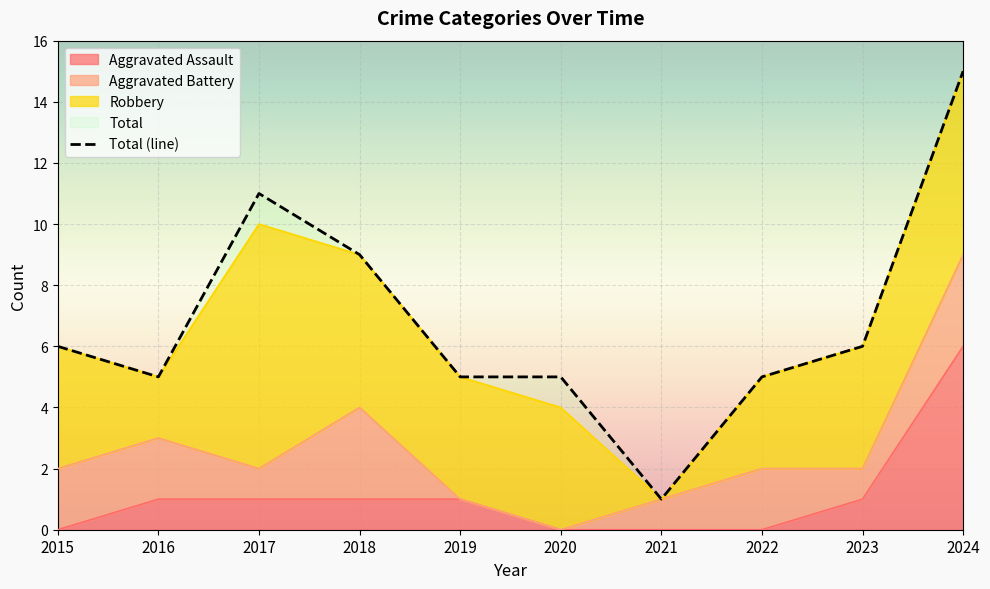

Between 2022 and 2018, which is larger?

2018